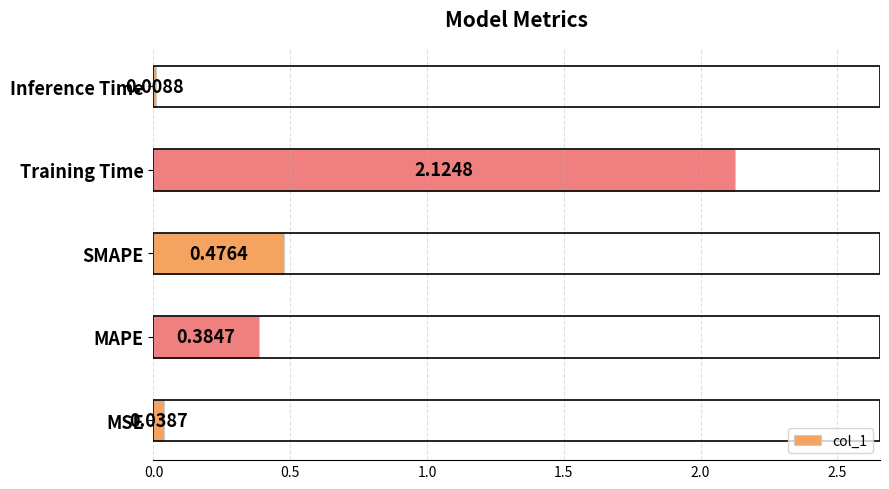

At which label is the value closest to 1?

SMAPE